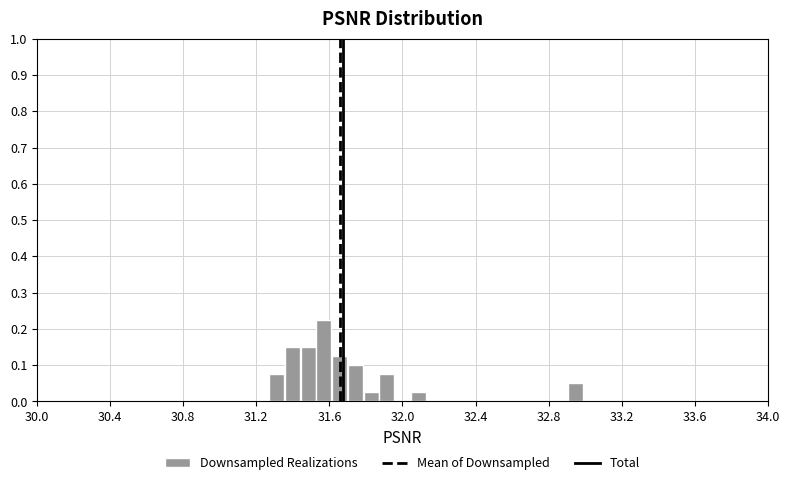

Around what value on the x-axis is the tallest bar? Give the approximate position of its centre, as read against the axis.

31.55